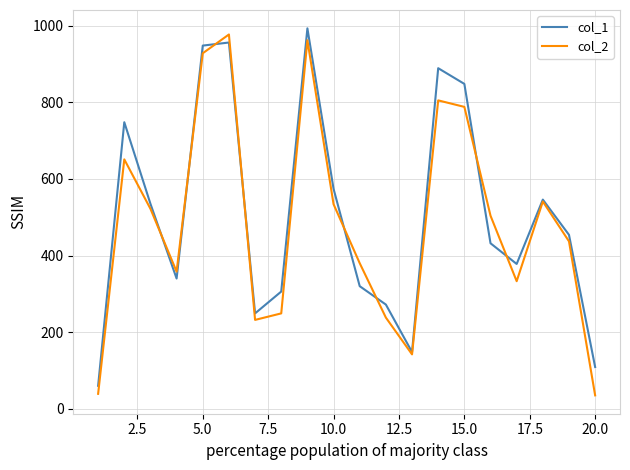

What is the smallest value displayed?

35